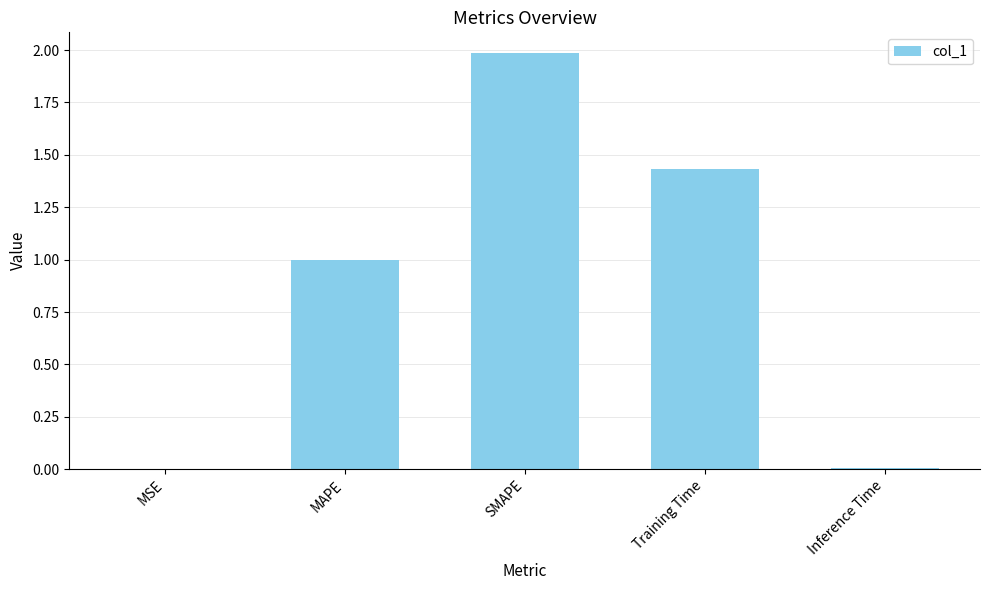

What is the sum of all values?

4.4